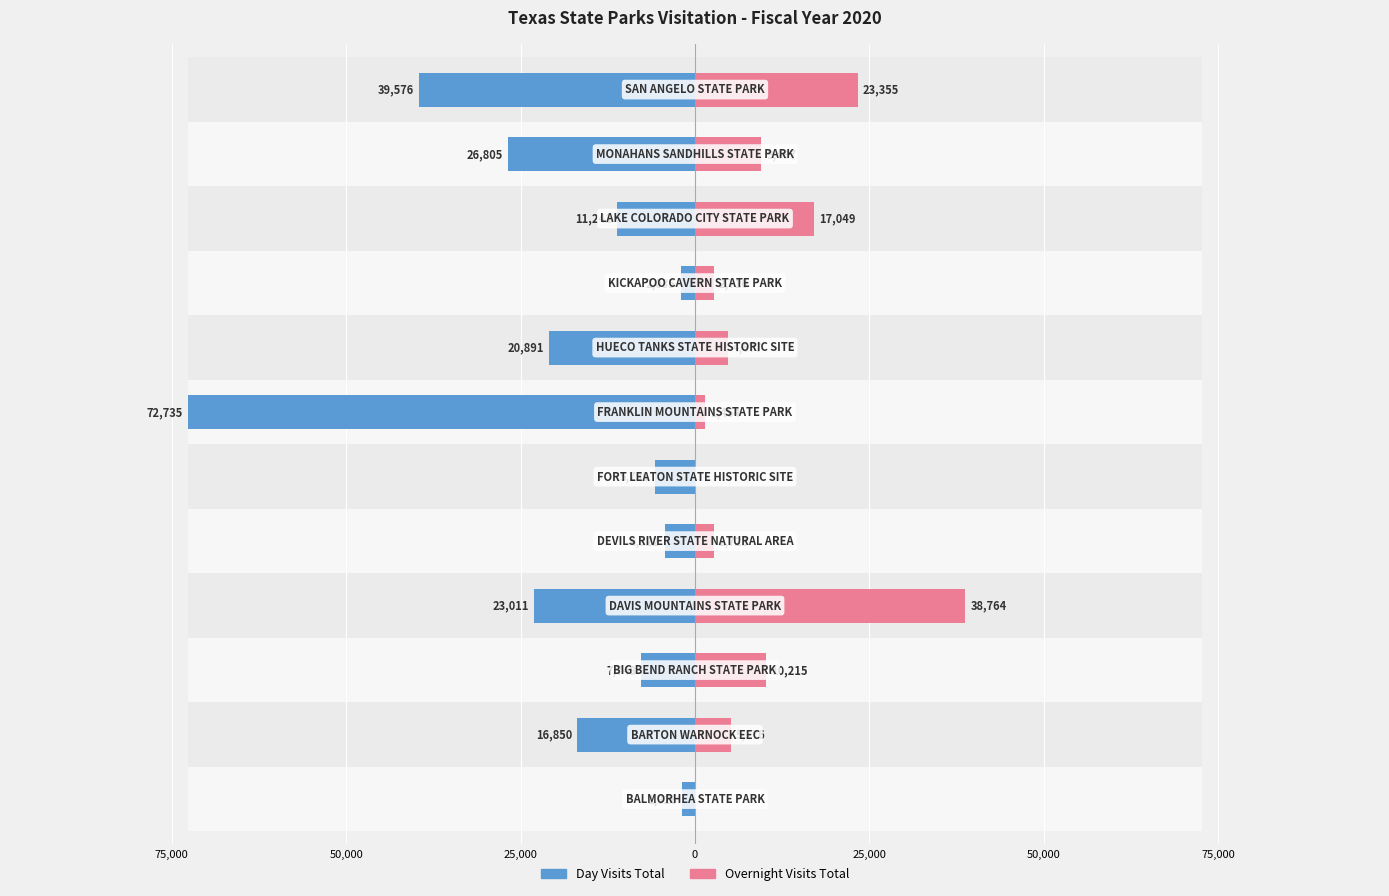

What are all the series names shown in the legend?

Day Visits Total, Overnight Visits Total